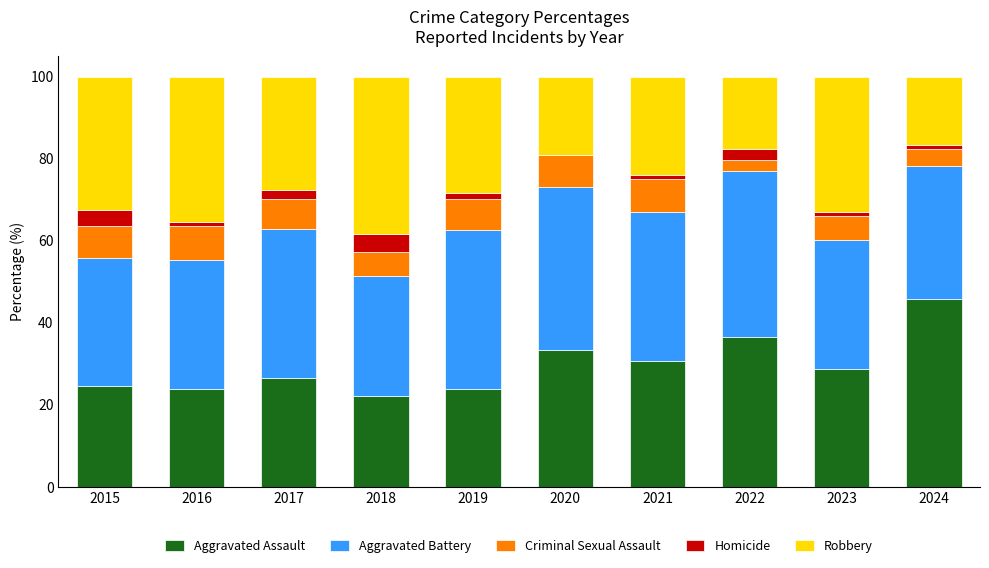

What are all the series names shown in the legend?

Aggravated Assault, Aggravated Battery, Criminal Sexual Assault, Homicide, Robbery